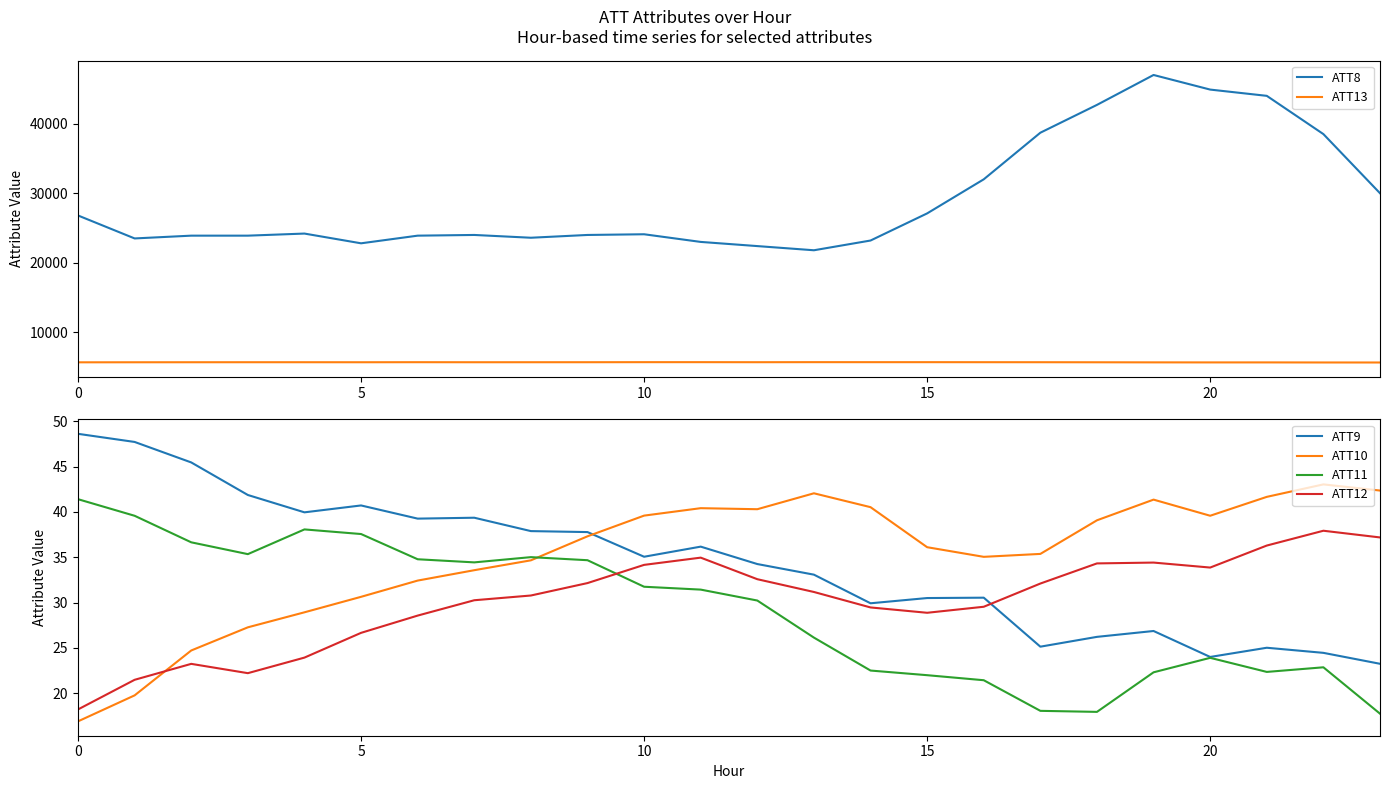

Reading right to left, what are all the values shown in this chart?

ATT8: 30000.0	38500.0	44000.0	44900.0	47000.0	42700.0	38700.0	32000.0	27100.0	23200.0	21800.0	22400.0	23000.0	24100.0	24000.0	23600.0	24000.0	23900.0	22800.0	24200.0	23900.0	23900.0	23500.0	26800.0
ATT13: 5664.9	5668.0	5678.1	5676.9	5683.4	5696.5	5704.9	5707.7	5711.9	5712.0	5714.2	5705.9	5713.2	5712.4	5705.1	5703.4	5701.5	5708.2	5700.4	5703.6	5704.4	5701.3	5697.3	5690.2
ATT9: 23.2	24.5	25.0	24.0	26.9	26.2	25.1	30.5	30.5	29.9	33.1	34.3	36.2	35.1	37.8	37.9	39.4	39.3	40.7	40.0	41.9	45.5	47.7	48.6
ATT10: 42.4	43.0	41.7	39.6	41.4	39.1	35.4	35.0	36.1	40.5	42.1	40.3	40.4	39.6	37.3	34.7	33.6	32.4	30.6	28.9	27.3	24.7	19.8	16.9
ATT11: 17.7	22.9	22.4	23.9	22.3	17.9	18.1	21.4	22.0	22.5	26.1	30.2	31.4	31.7	34.7	35.0	34.4	34.8	37.6	38.1	35.3	36.6	39.6	41.4
ATT12: 37.2	37.9	36.3	33.9	34.4	34.3	32.1	29.5	28.9	29.5	31.2	32.6	35.0	34.2	32.2	30.8	30.3	28.6	26.7	23.9	22.2	23.2	21.5	18.2